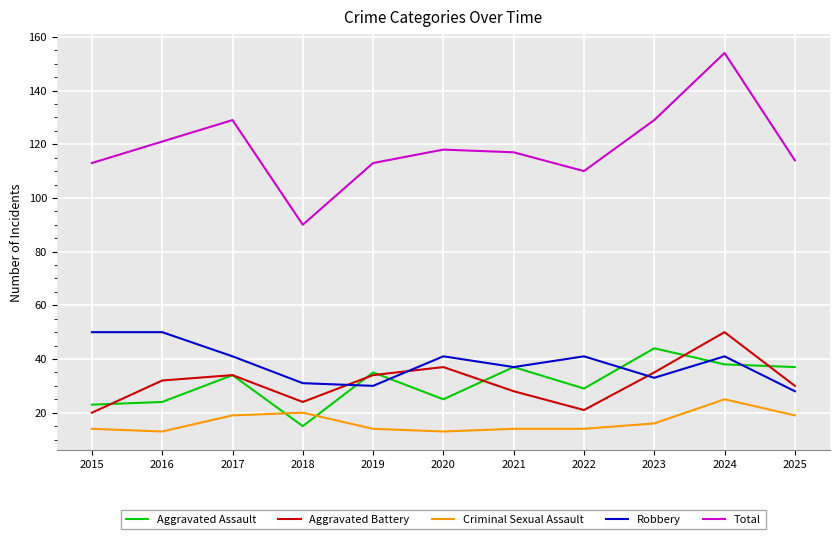

True or false: Aggravated Battery and Total intersect in this chart.

False